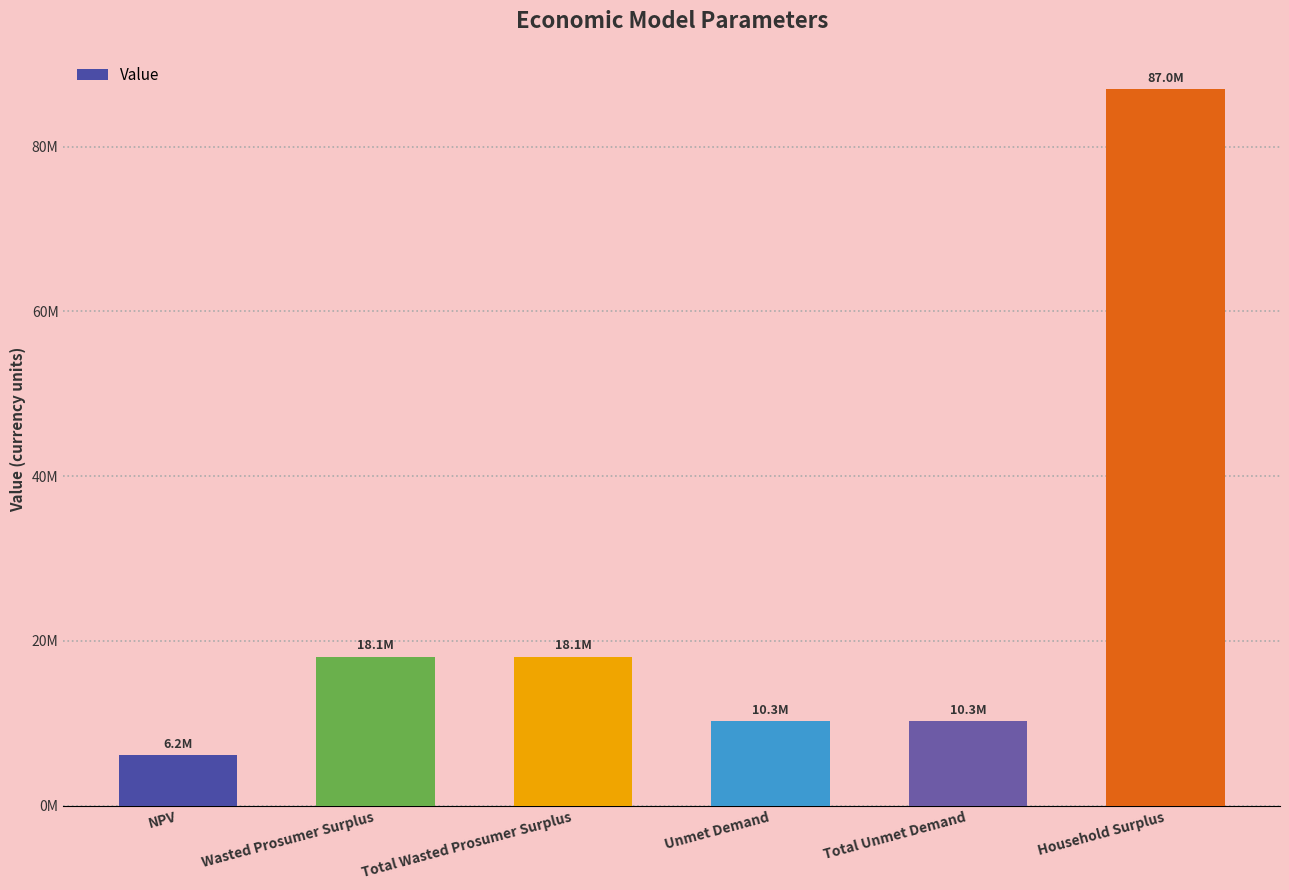

Where is the data nearest to the value 46609820?

Wasted Prosumer Surplus